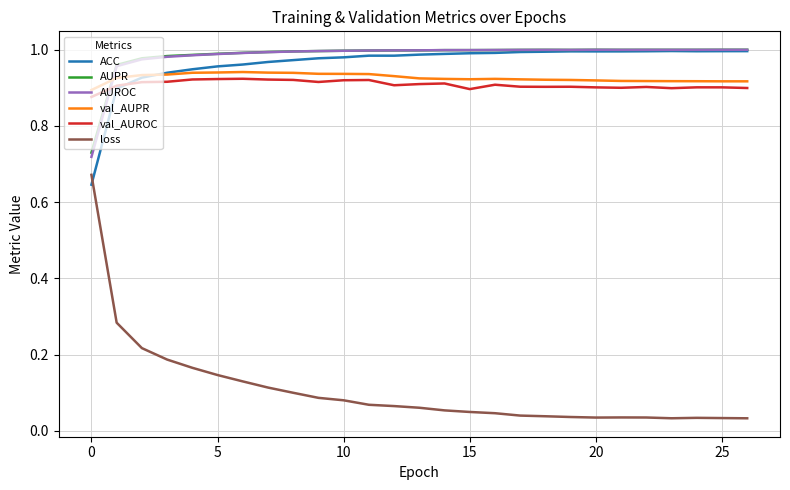

True or false: loss and AUPR cross at least once.

False